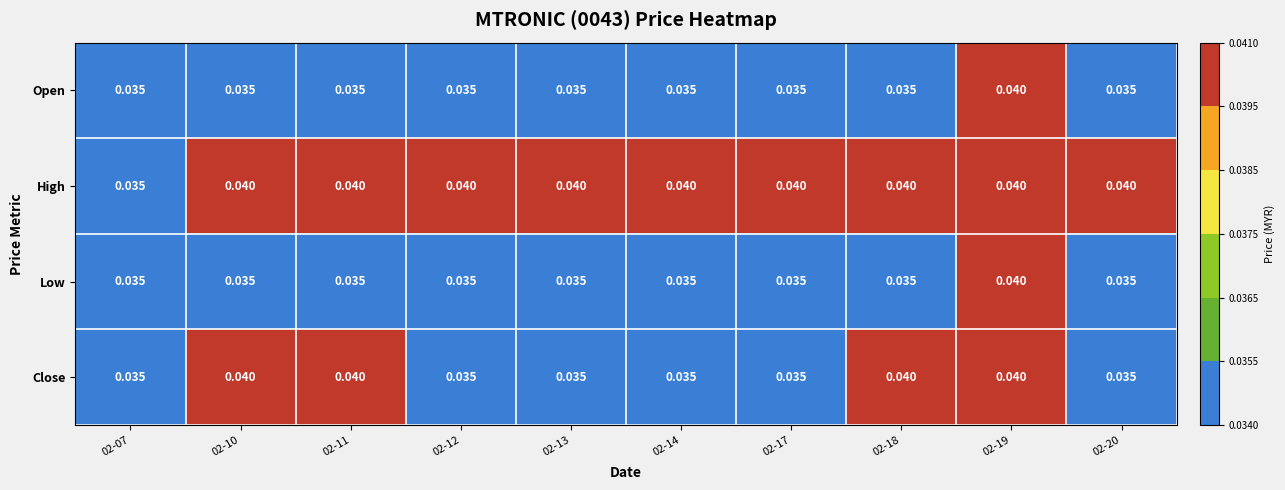

Which series changed the most between 02-11 and 02-12?

Close